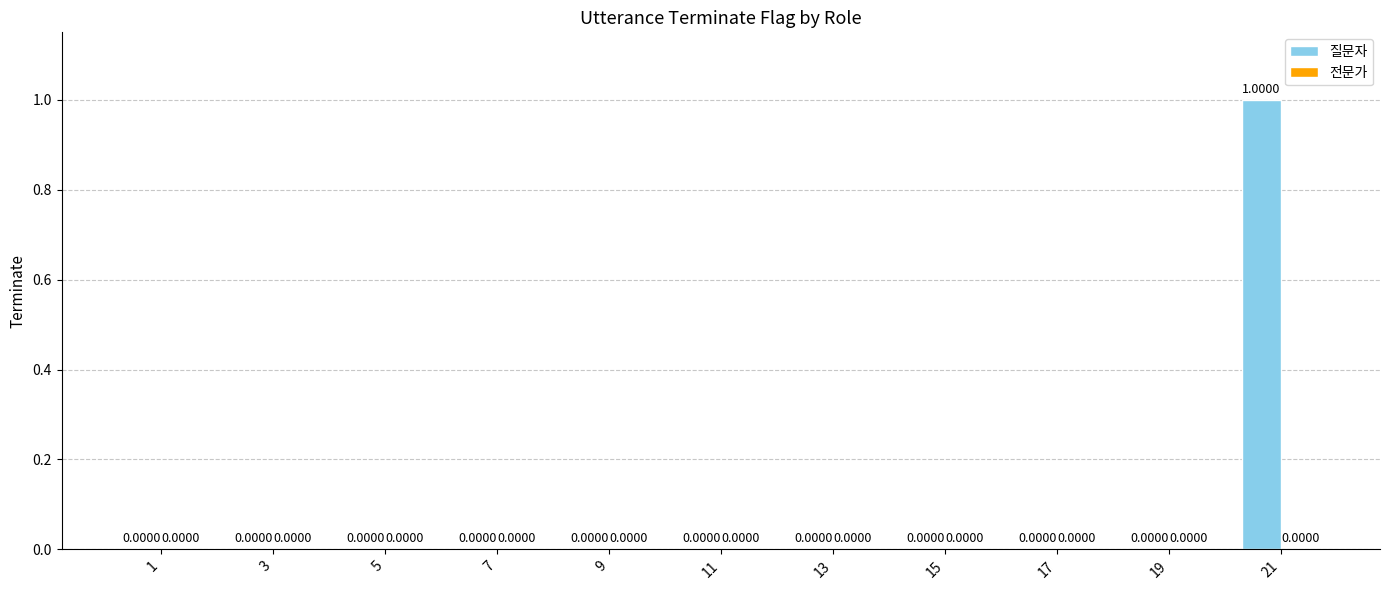

How many data points are above 0?

1